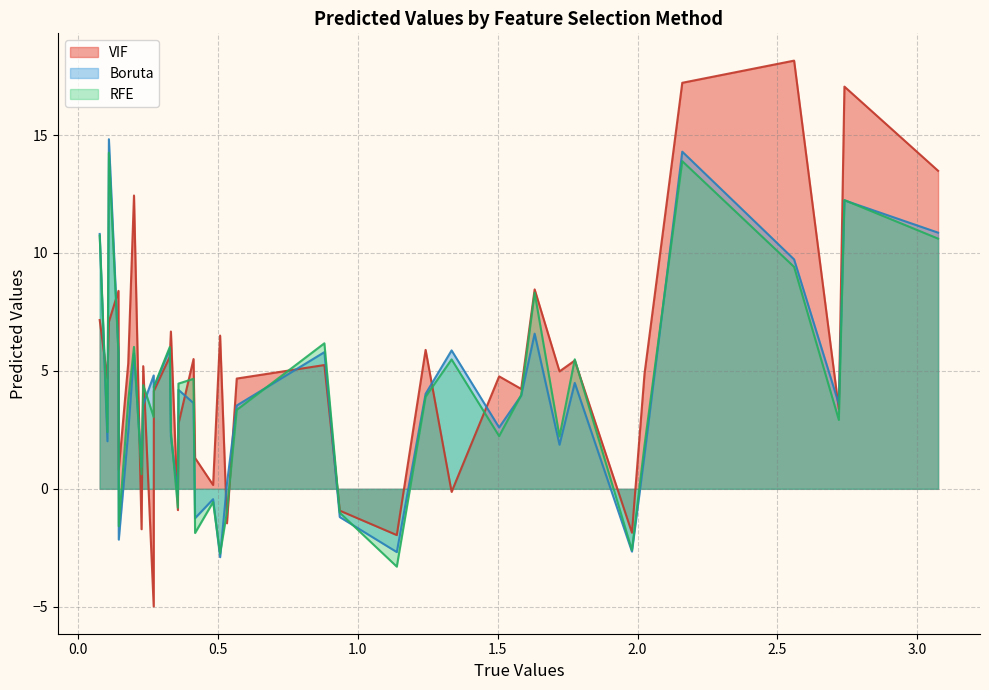

At which category does VIF reach its first local valley?

0.10405